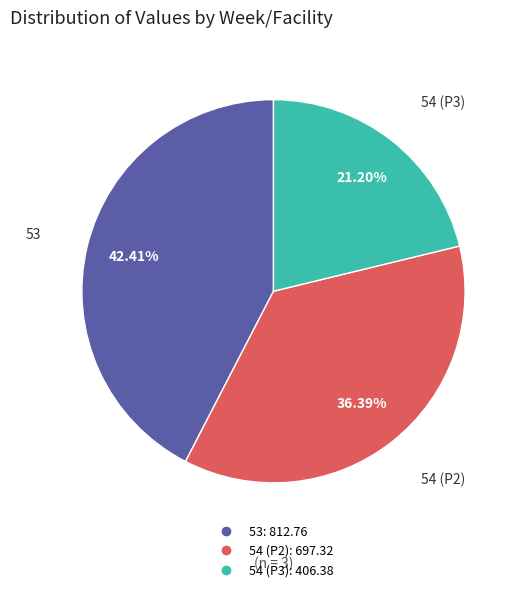

Is there any slice that represents more than half of the pie?

No